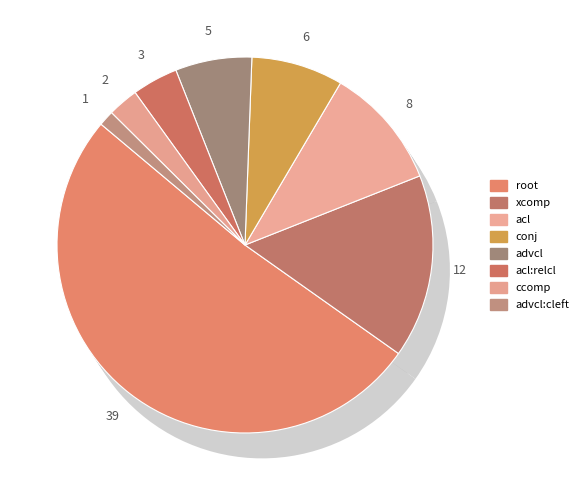

How many segments does this pie chart have?

8